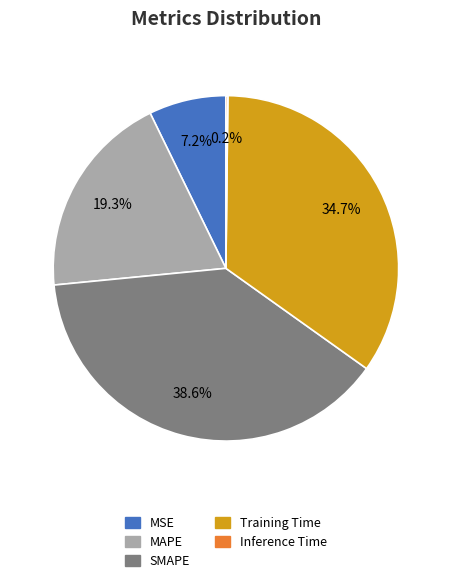

What percentage is NOT represented by Training Time?

65.3%